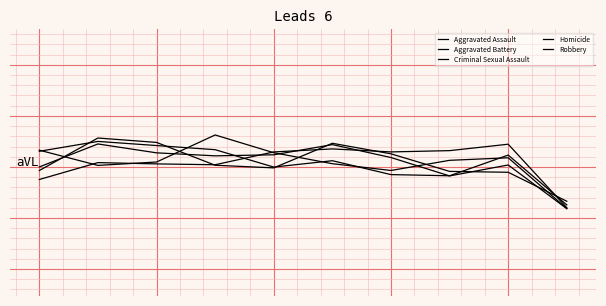

Reading left to right, list all the values displayed in this chart.

Aggravated Assault: 350.8	417.0	412.0	408.6	458.9	470.6	458.9	463.9	489.0	240.2
Aggravated Battery: 400.1	490.1	455.3	443.5	447.6	487.5	436.9	364.8	407.7	236.5
Criminal Sexual Assault: 465.7	406.1	419.3	525.3	455.8	412.7	386.2	425.9	435.9	237.1
Homicide: 386.0	513.3	496.1	406.7	396.4	492.7	451.4	382.6	379.1	265.6
Robbery: 461.4	500.1	483.8	467.6	399.5	424.4	370.0	365.4	446.5	251.2